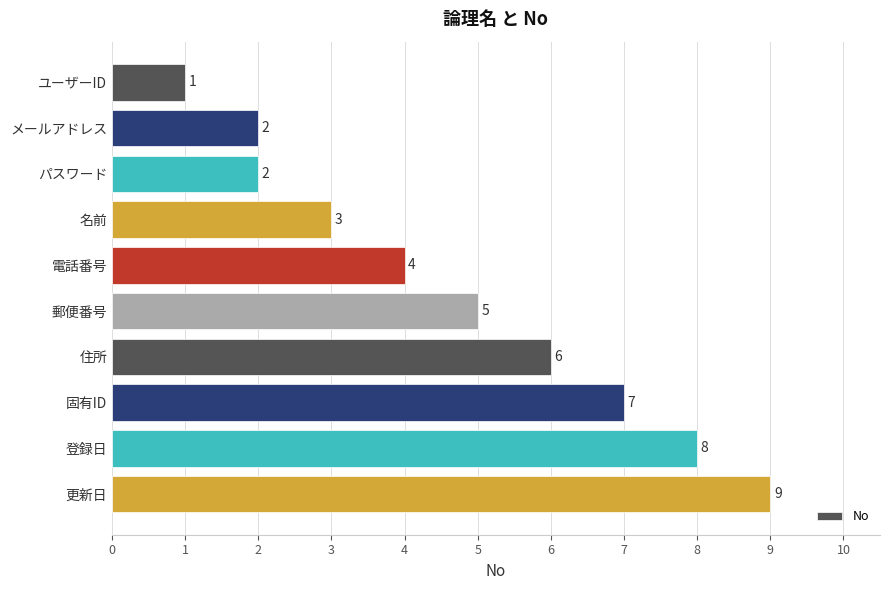

How many distinct data groups are displayed?

1